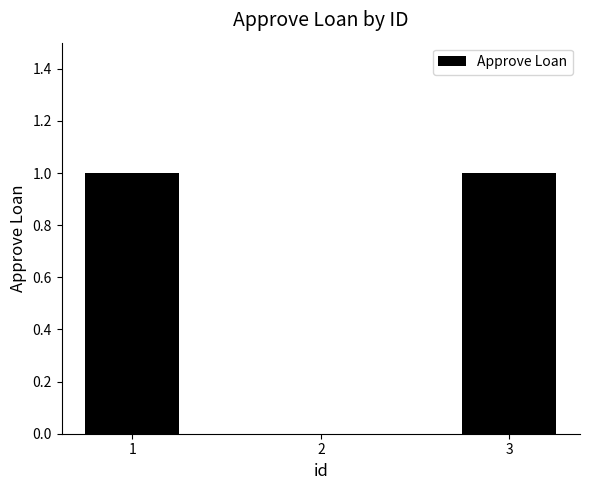

What is the change in value from 2 to 3?

+1